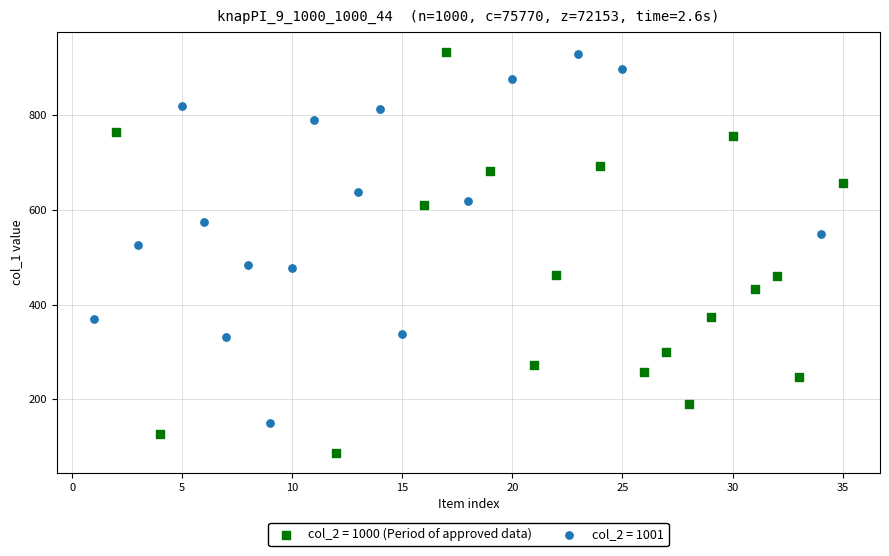

Which series contains the lowest Y value?

col_2 = 1000 (Period of approved data)